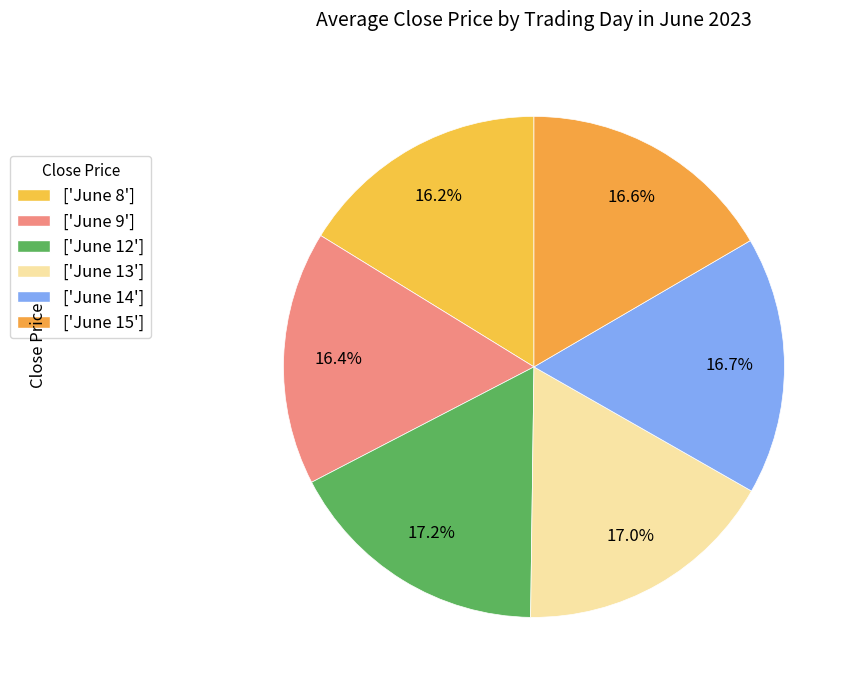

How many slices are in this pie chart?

6